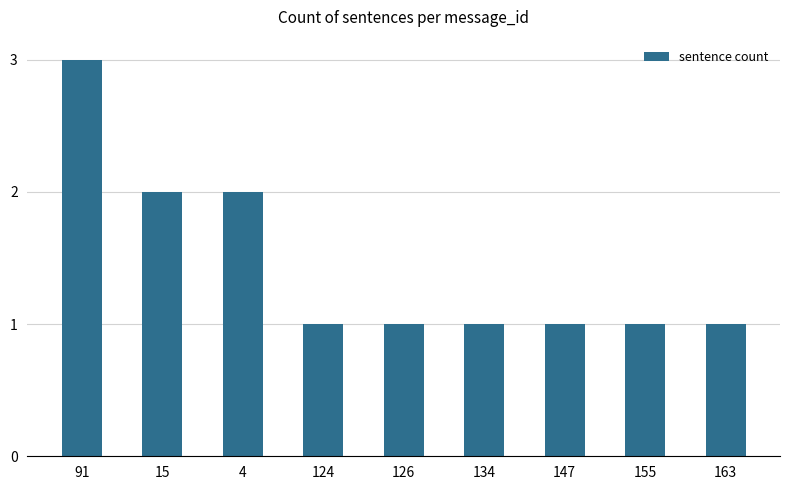

What is the ratio of the value at 126 to the value at 155?

1.0